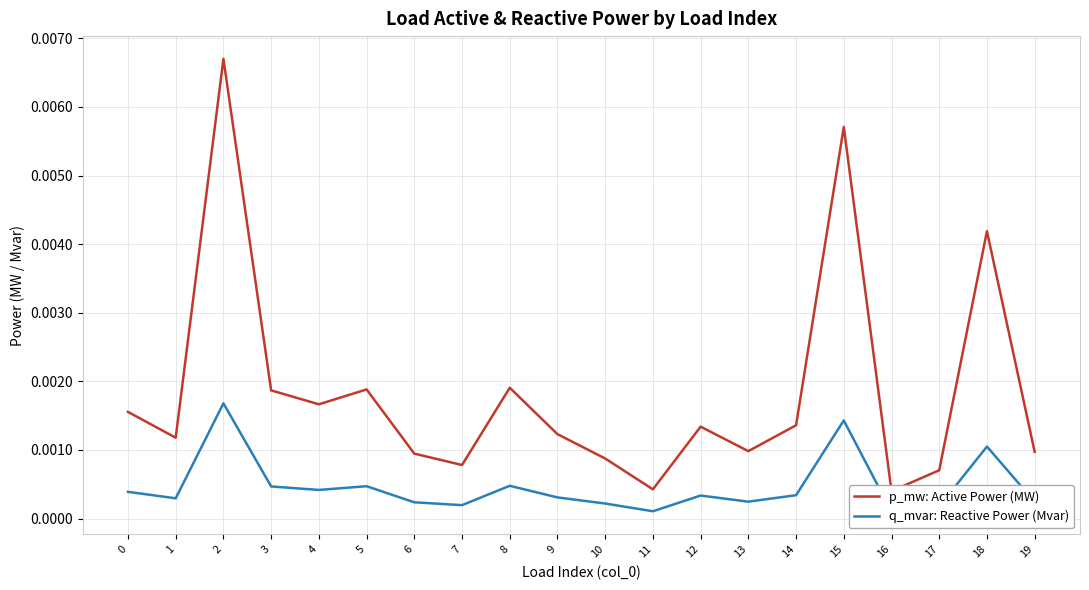

The q_mvar: Reactive Power (Mvar) series shows 0.0 at 8. True or false?

True